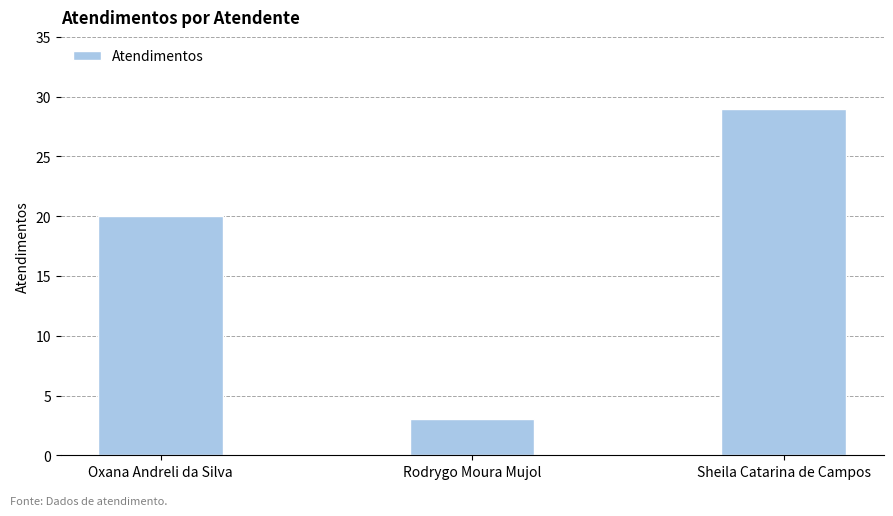

What is the value of the 3rd bar from the left?

29